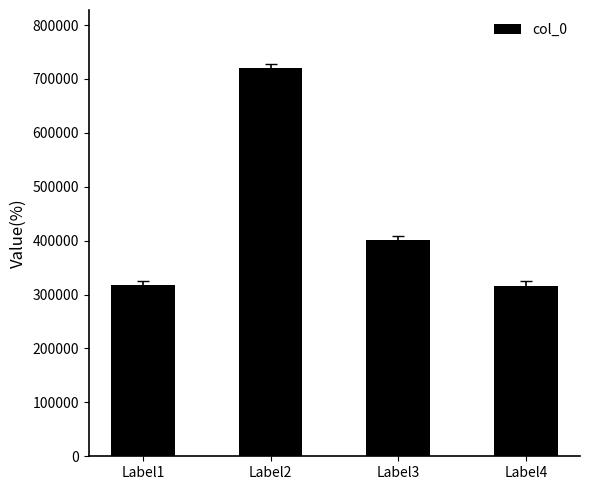

What is the greatest value displayed?

719931